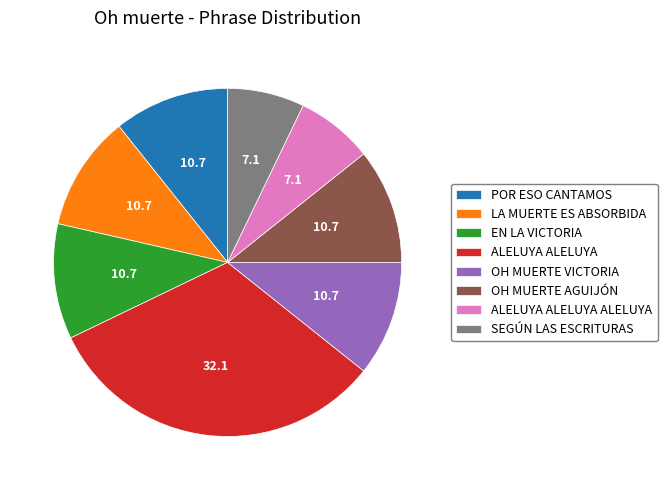

True or false: EN LA VICTORIA accounts for 21% of the total.

False